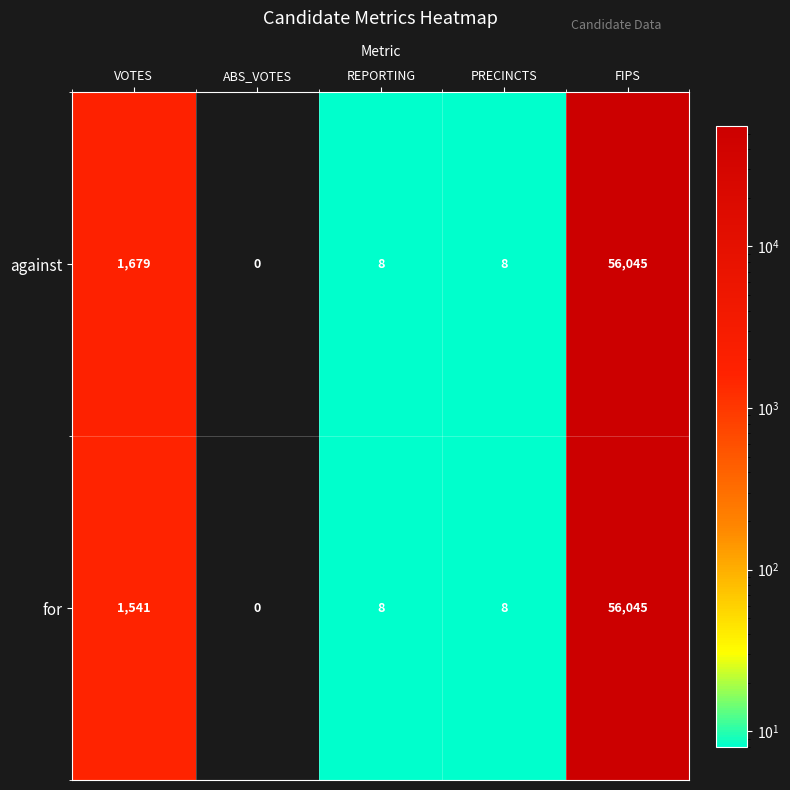

Rank the series by their average value, from lowest to highest.

for, against